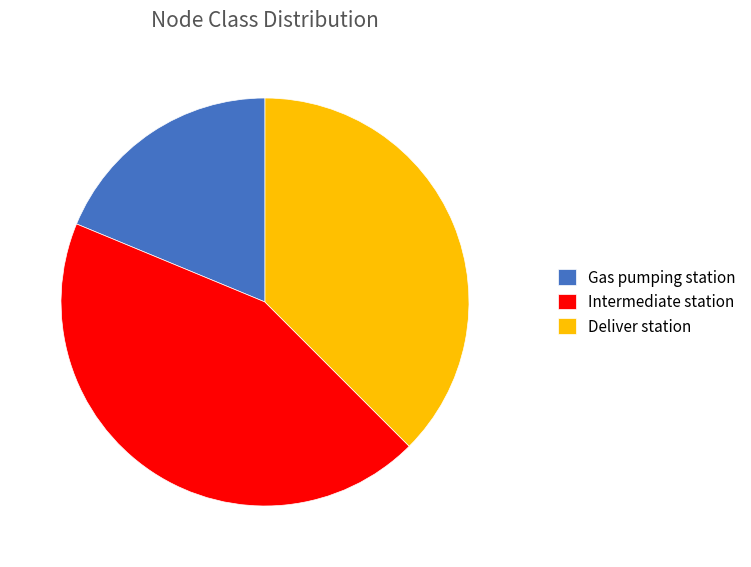

Is there a majority slice in this chart?

No